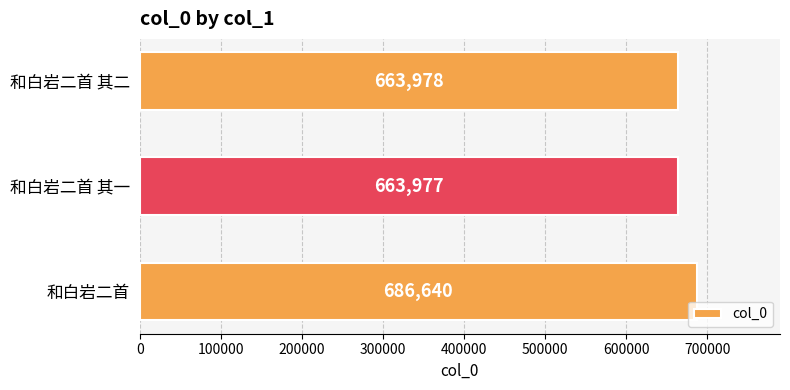

How many data points does each series have?

3